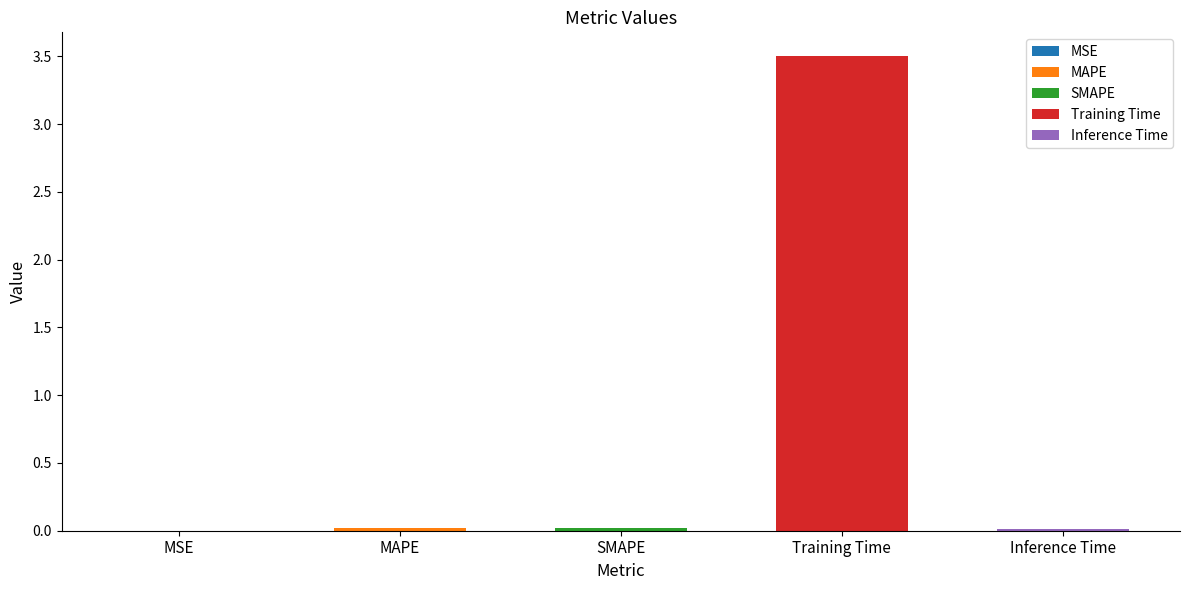

Between SMAPE and Inference Time, which is larger?

SMAPE